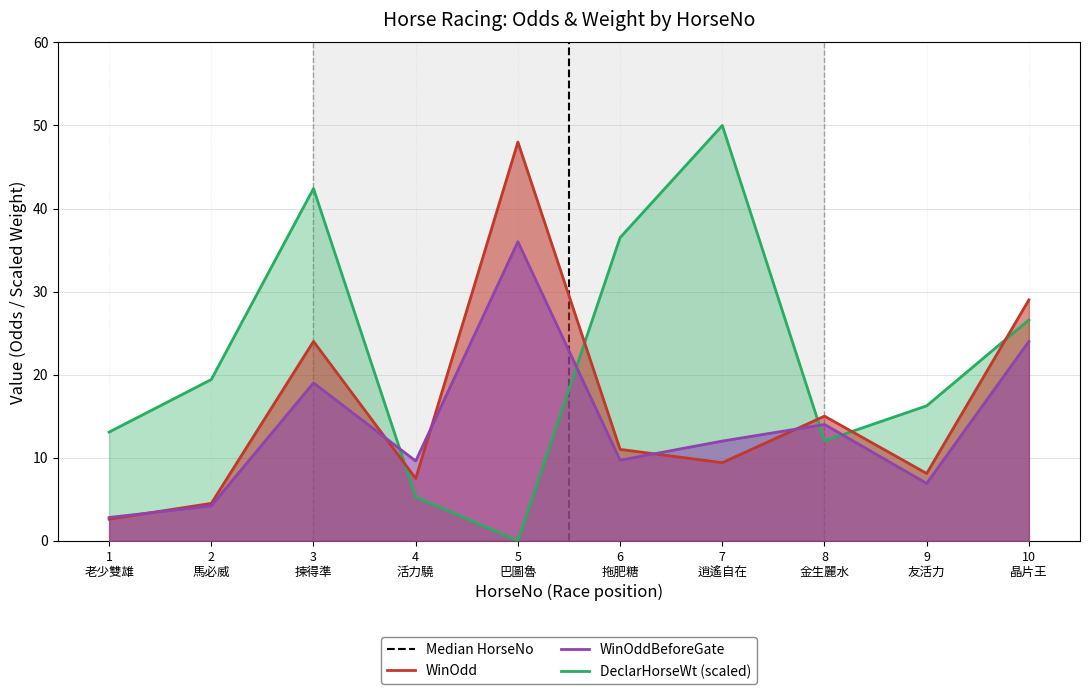

Reading left to right, extract all data points from this chart.

WinOdd: 2.6	4.5	24.0	7.5	48.0	11.0	9.4	15.0	8.1	29.0
WinOddBeforeGate: 2.8	4.2	19.0	9.6	36.0	9.7	12.0	14.0	6.9	24.0
DeclarHorseWt: 13.1	19.4	42.4	5.3	0.0	36.5	50.0	12.0	16.2	26.6